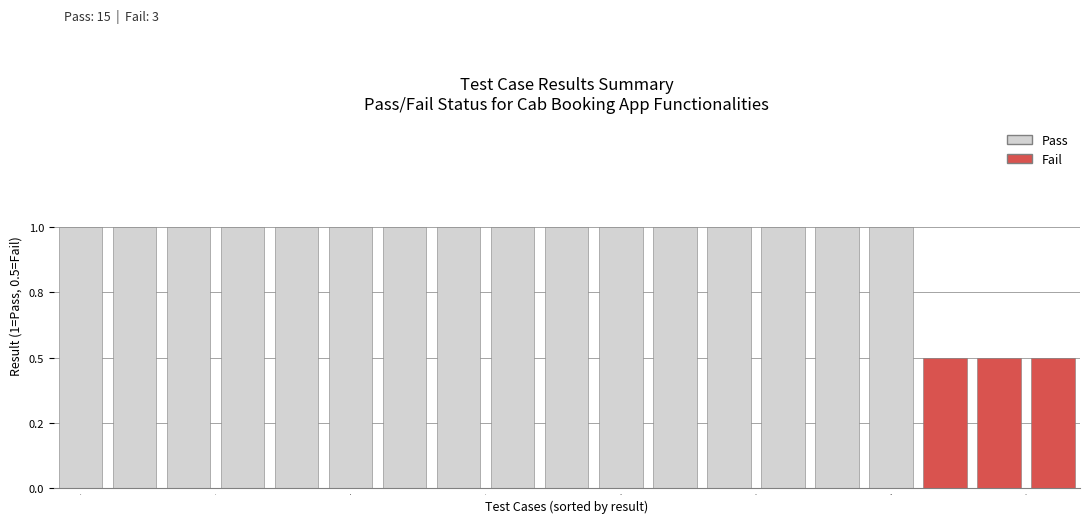

Are the bars horizontal?

No